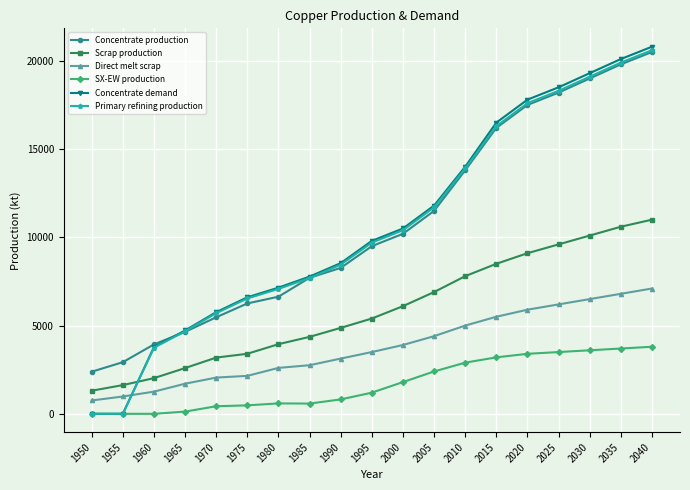

What are all the series names shown in the legend?

Concentrate production, Scrap production, Direct melt scrap, SX-EW production, Concentrate demand, Primary refining production